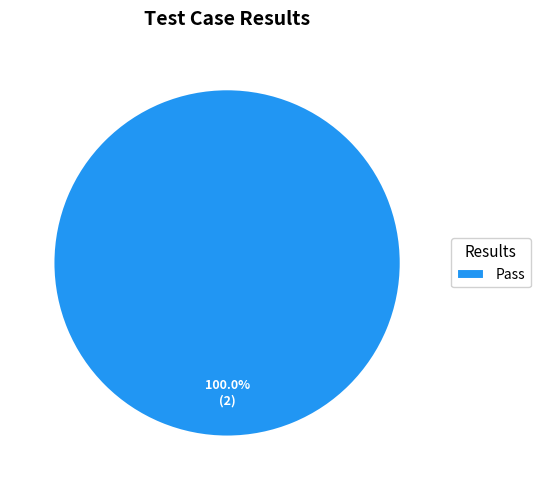

Rank the categories by value from highest to lowest.

Pass